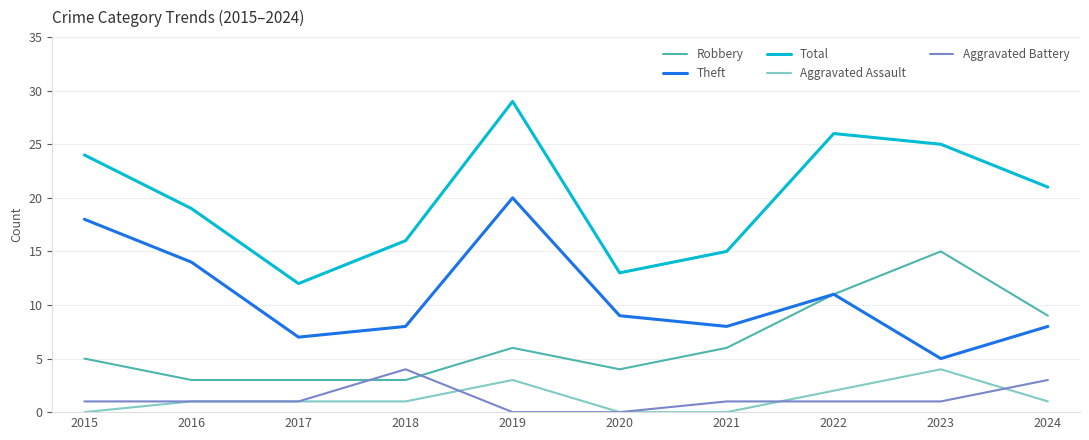

True or false: Aggravated Assault and Robbery intersect in this chart.

False